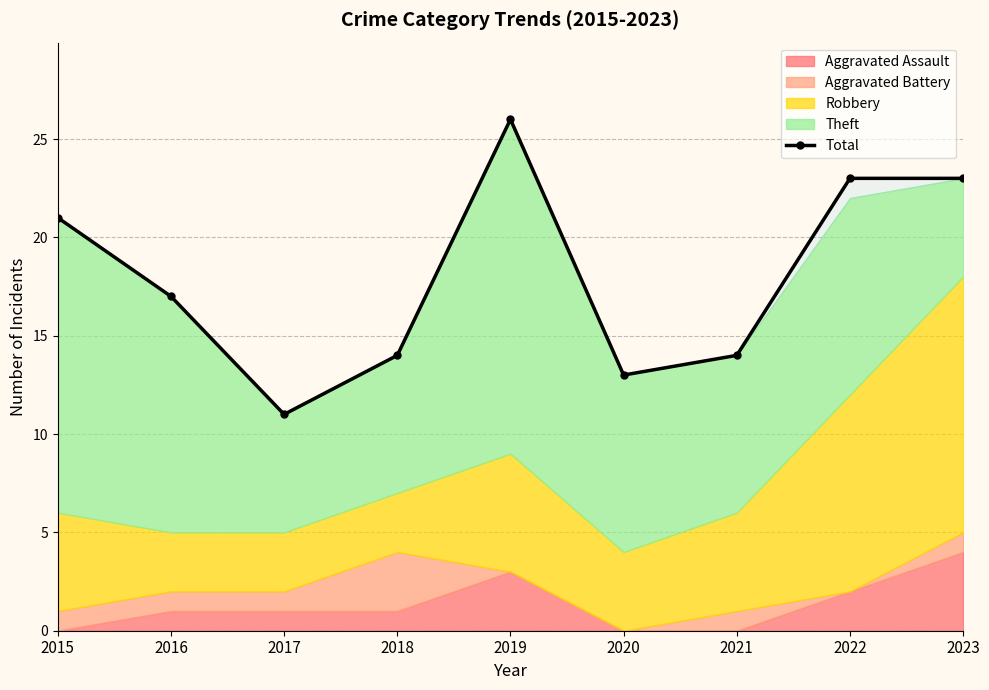

Is it true that the value at 2023 is 23?

True